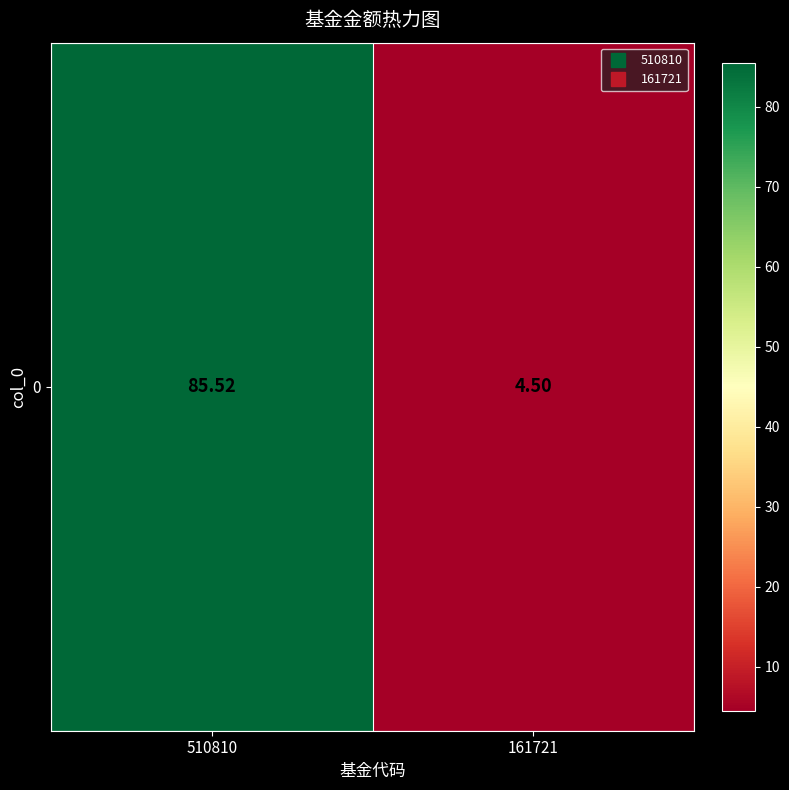

What is the minimum value shown in the chart?

4.5